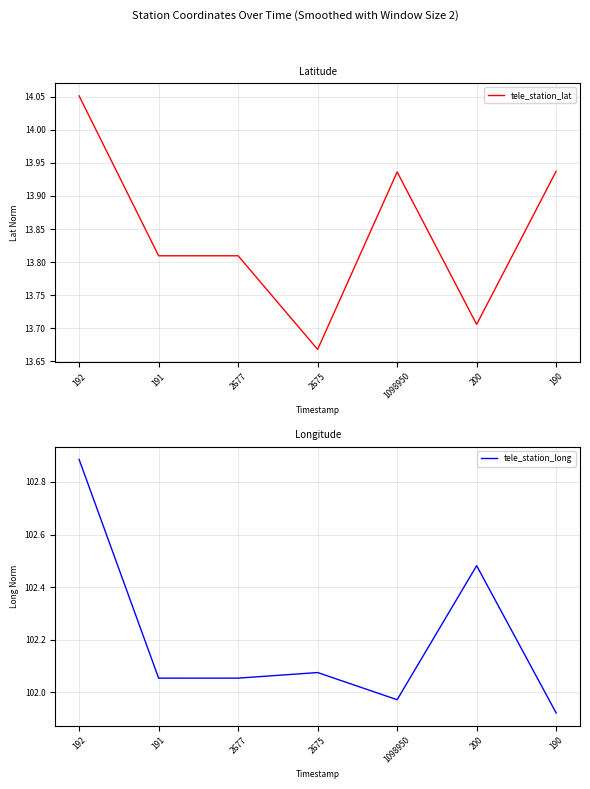

What is the label of the 7th point from the left?

190